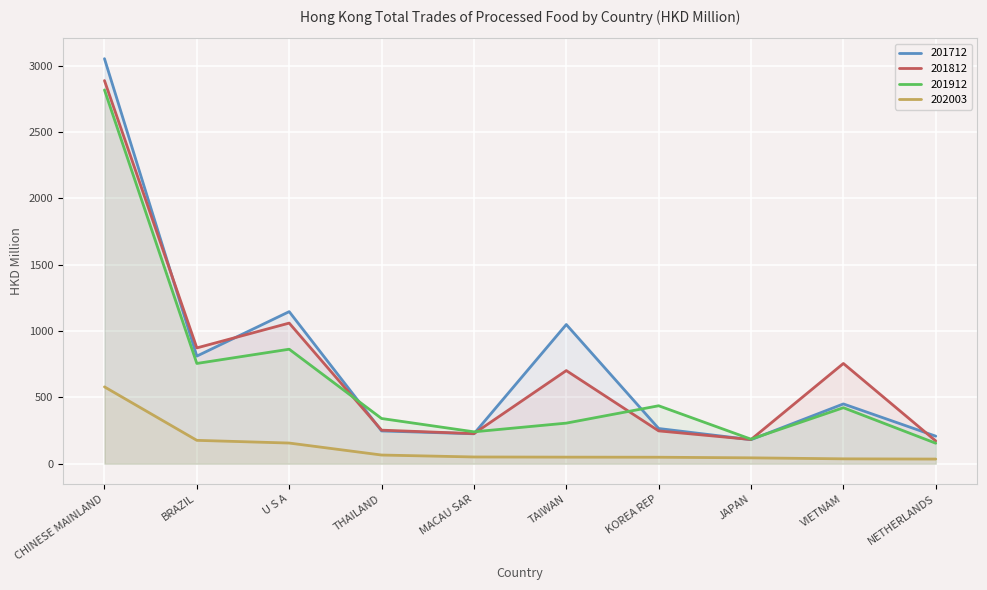

Is it true that 202003 equals 62.7 at BRAZIL?

False